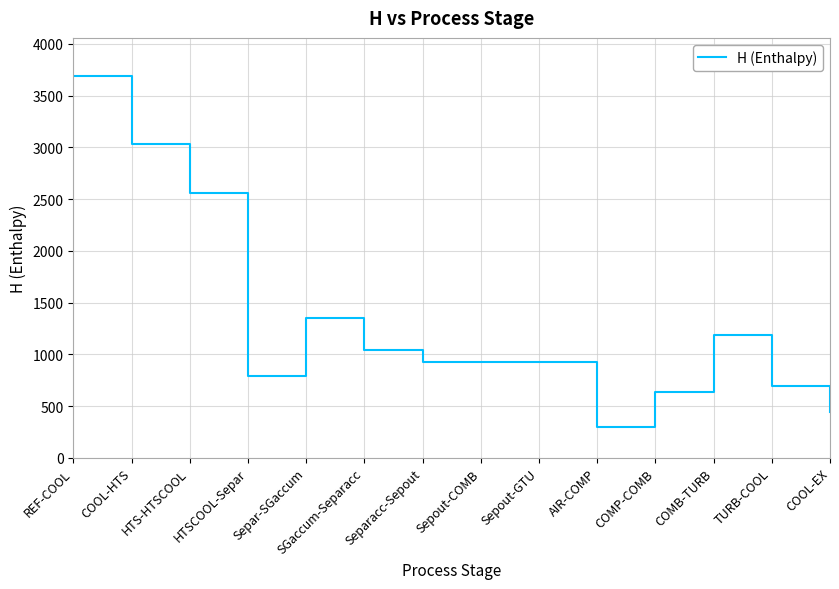

What is the difference between the values at Separacc-Sepout and TURB-COOL?

232.7